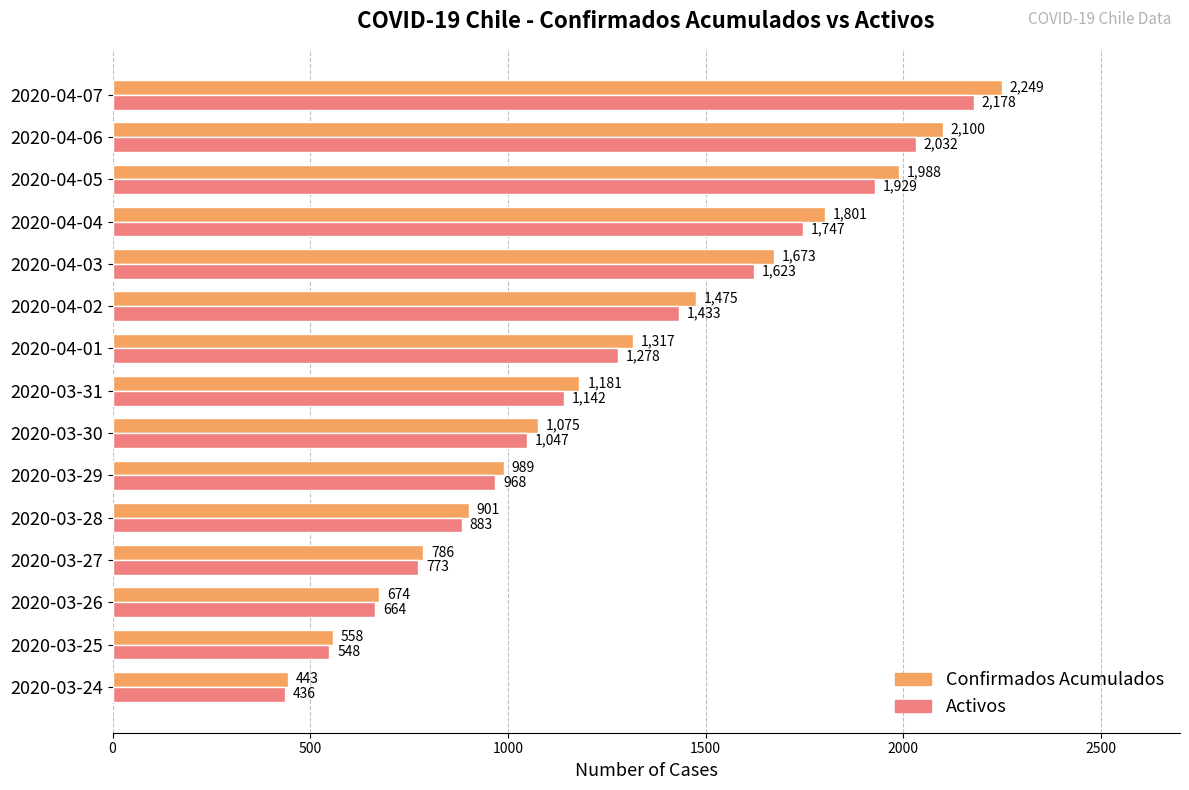

List the series in order of their overall mean, highest first.

Confirmados Acumulados, Activos